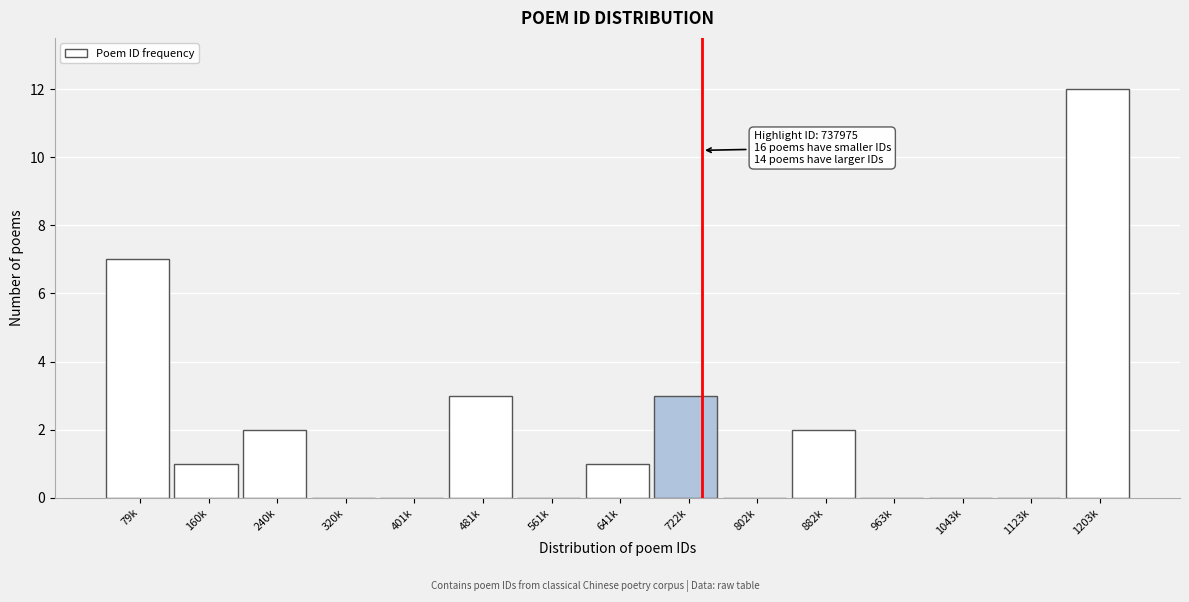

Reading right to left, transcribe all the data shown in this chart.

1203k=12	1123k=0	1043k=0	963k=0	882k=2	802k=0	722k=3	641k=1	561k=0	481k=3	401k=0	320k=0	240k=2	160k=1	79k=7